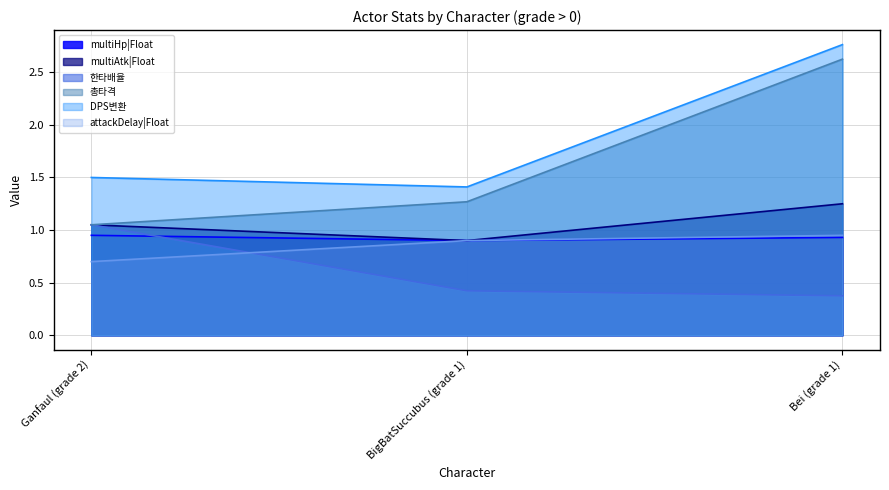

Does the chart display data point markers on the line(s)?

No